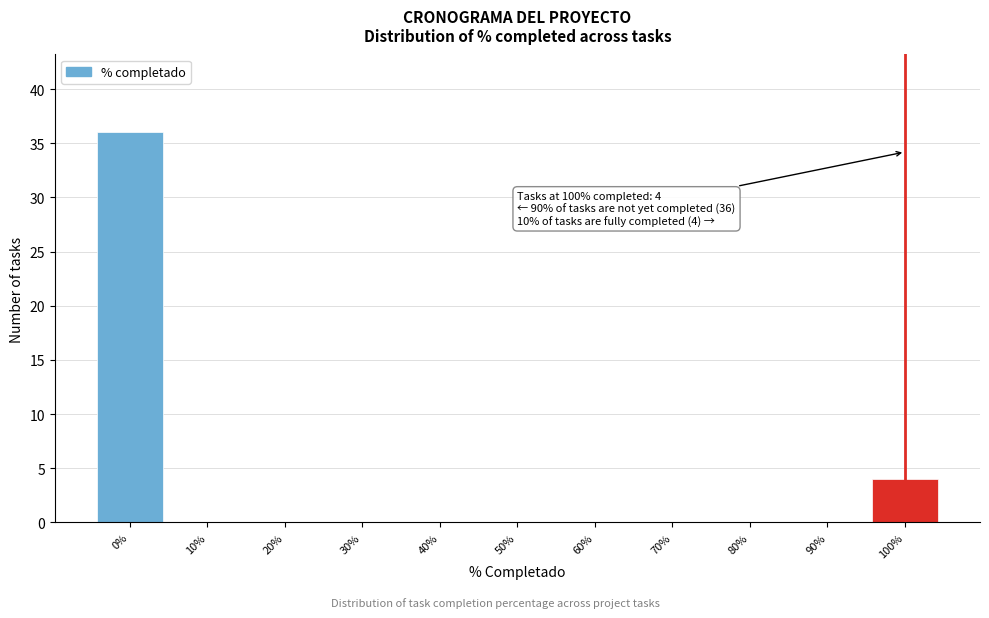

Reading right to left, extract all data points from this chart.

100%=4	90%=0	80%=0	70%=0	60%=0	50%=0	40%=0	30%=0	20%=0	10%=0	0%=36